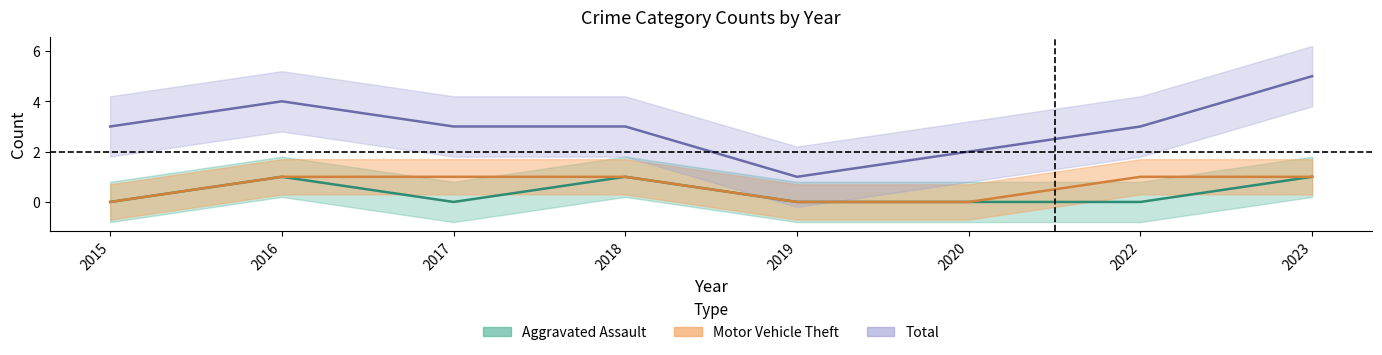

Between 2019 and 2023, which series saw the biggest shift?

Total